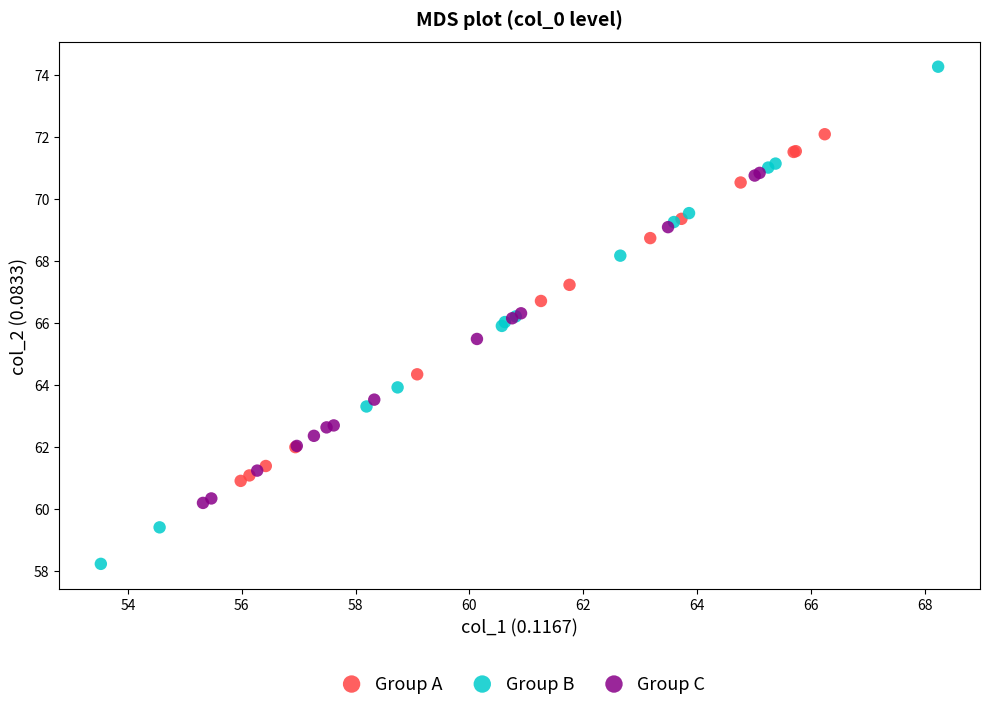

Which series contains the lowest Y value?

Group B